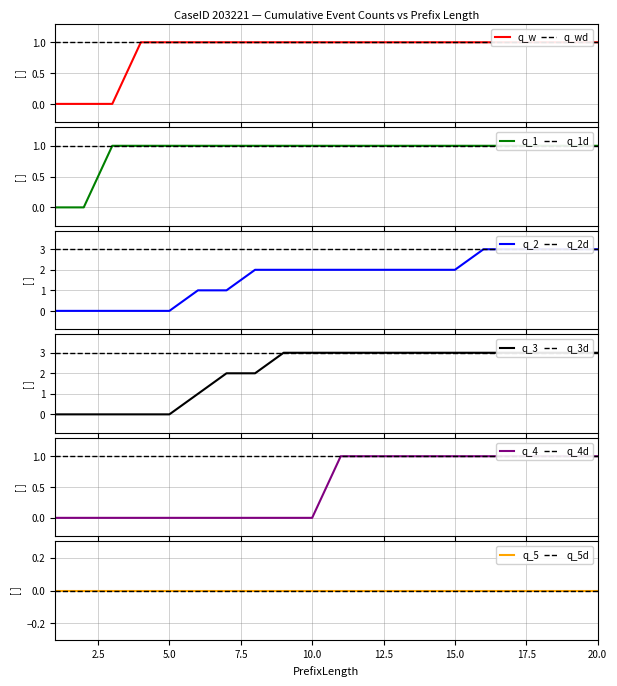

What is the spread (max minus min) of values at 8?

2